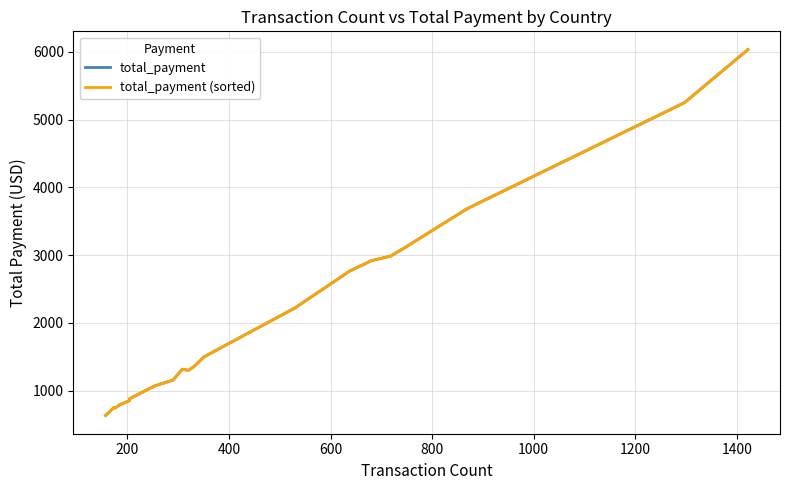

Is the value of total_payment at 800 greater than the value of total_payment (sorted) at 600?

Yes